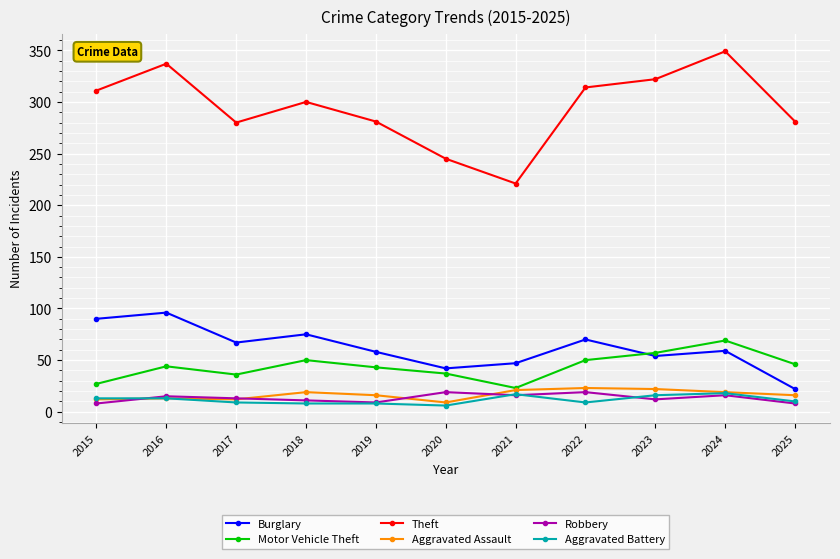

Is the value of Theft at 2021 greater than the value of Aggravated Assault at 2021?

Yes